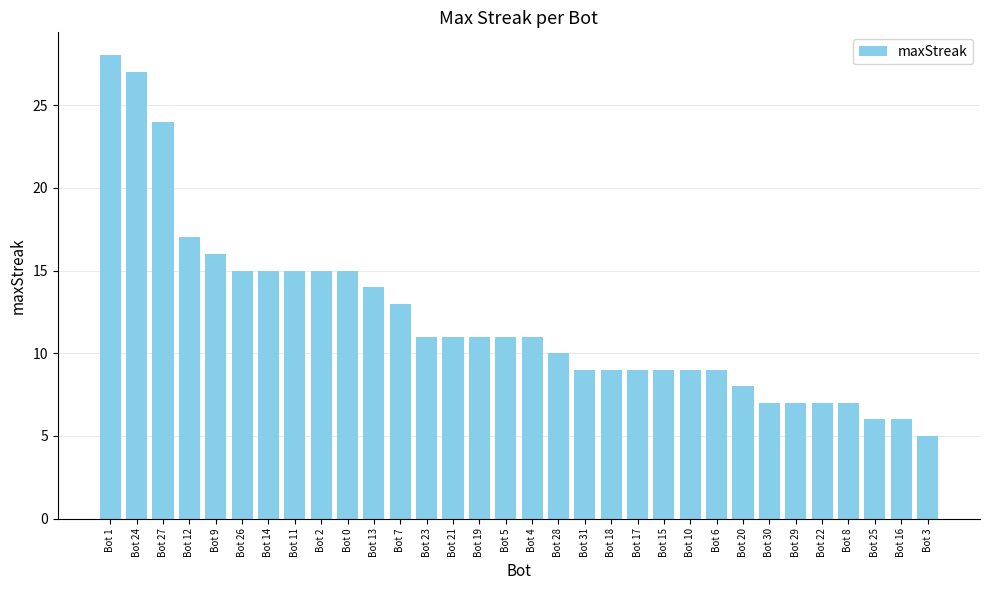

What is the smallest value displayed?

5